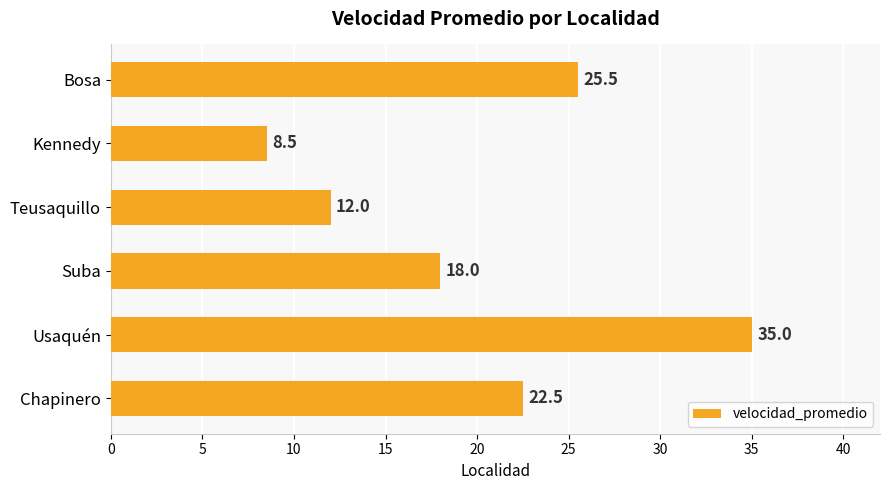

What is the difference between the maximum and minimum values?

26.5